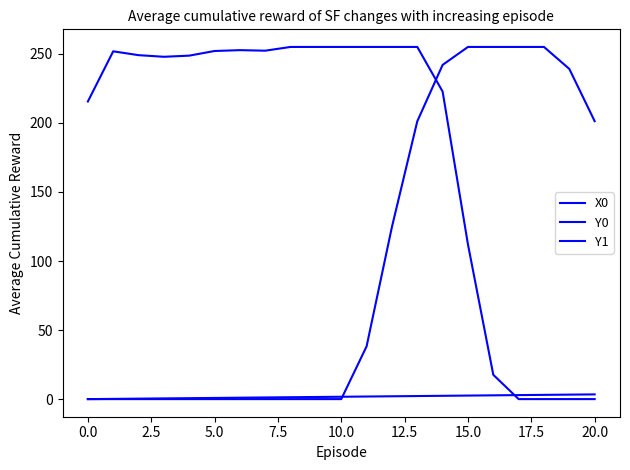

How many lines are shown in the chart?

3